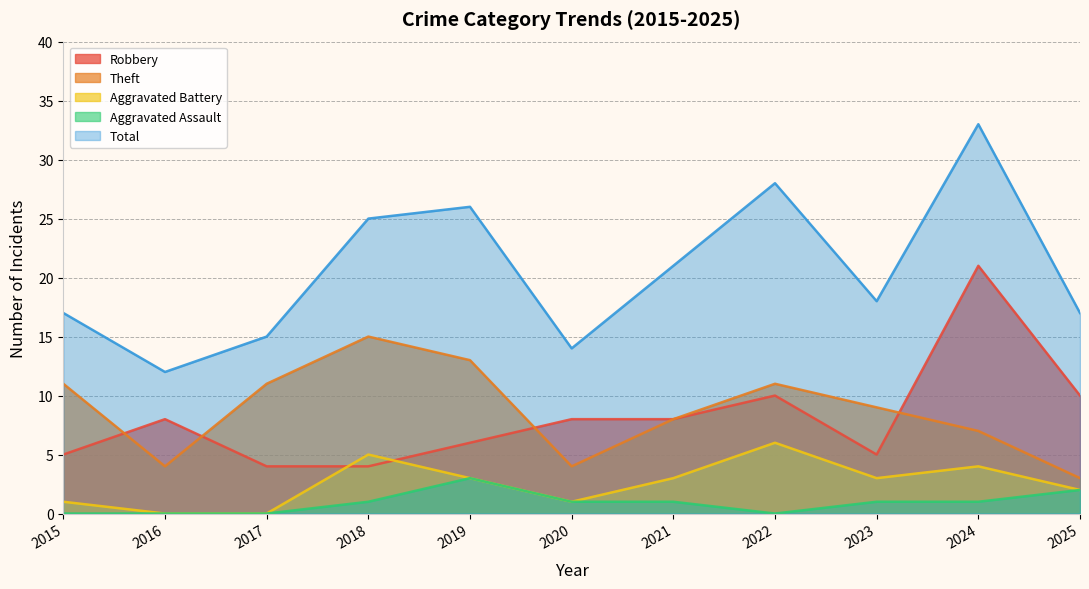

Does the chart display data point markers on the line(s)?

No